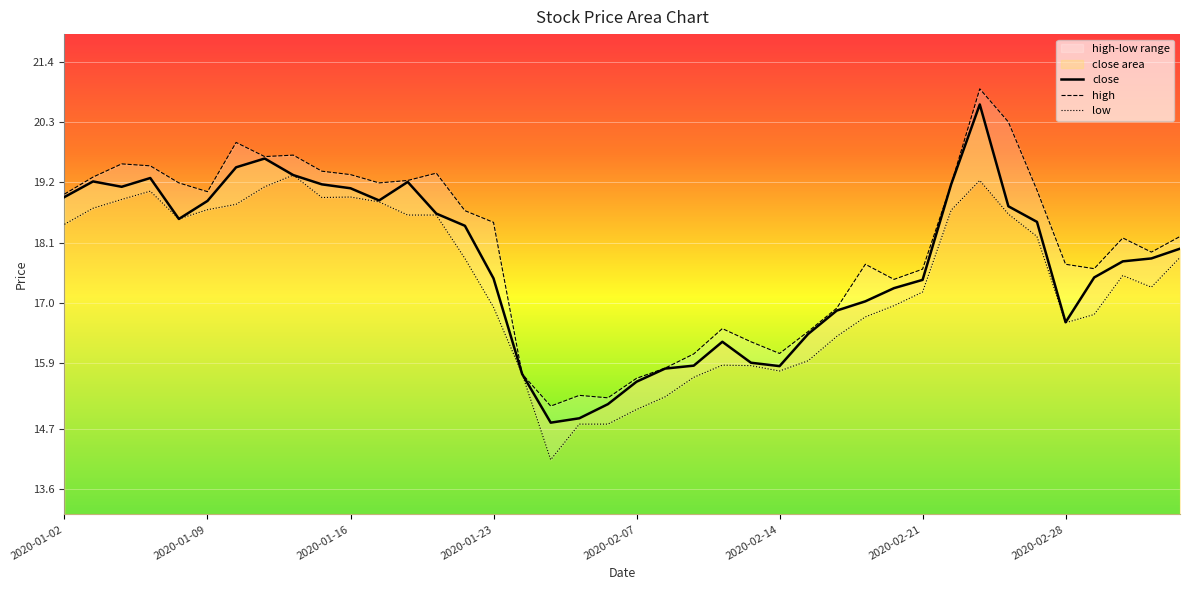

Rank the categories by high value from lowest to highest.

2020-02-04, 2020-02-06, 2020-02-05, 2020-02-07, 2020-02-03, 2020-02-10, 2020-02-11, 2020-02-14, 2020-02-13, 2020-02-17, 2020-02-12, 2020-02-18, 2020-02-20, 2020-02-21, 2020-03-02, 2020-02-19, 2020-02-28, 2020-03-04, 2020-03-03, 2020-03-05, 2020-01-23, 2020-01-22, 2020-01-02, 2020-01-09, 2020-02-27, 2020-02-24, 2020-01-08, 2020-01-17, 2020-01-20, 2020-01-03, 2020-01-16, 2020-01-21, 2020-01-15, 2020-01-07, 2020-01-06, 2020-01-13, 2020-01-14, 2020-01-10, 2020-02-26, 2020-02-25